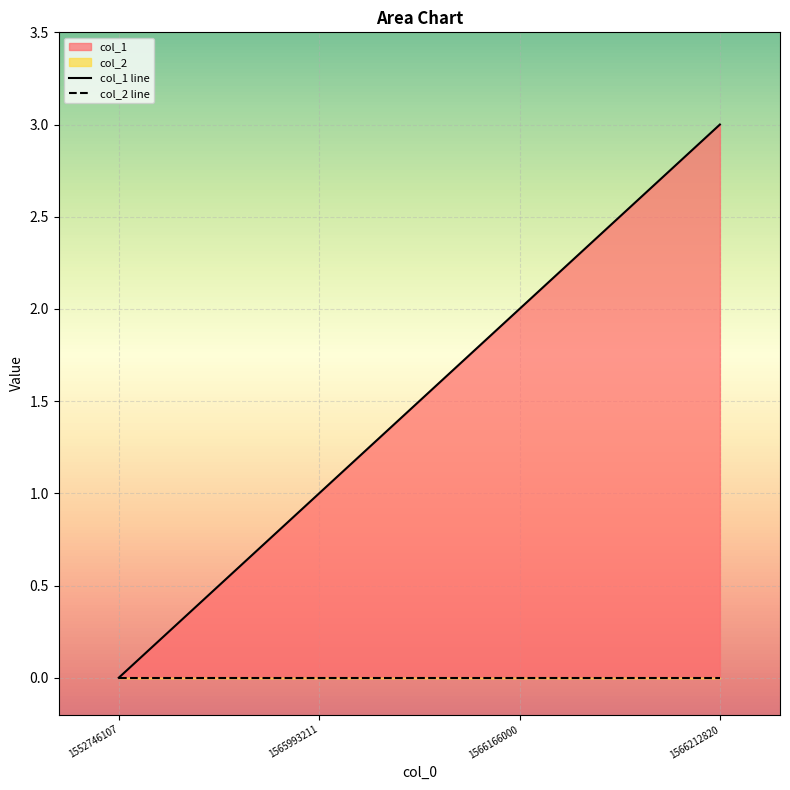

Which category has the highest value across all series?

1566212820